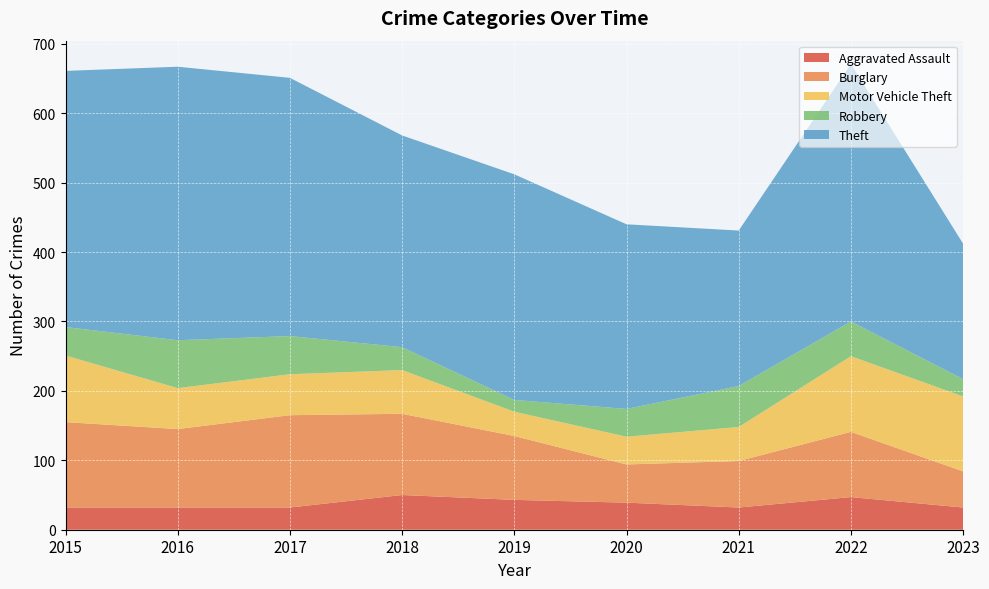

Reading right to left, extract all data points from this chart.

Aggravated Assault: 2023=32	2022=47	2021=32	2020=39	2019=43	2018=50	2017=32	2016=32	2015=32
Burglary: 2023=52	2022=94	2021=67	2020=55	2019=92	2018=117	2017=133	2016=113	2015=123
Motor Vehicle Theft: 2023=108	2022=109	2021=49	2020=40	2019=35	2018=63	2017=59	2016=59	2015=96
Robbery: 2023=25	2022=50	2021=59	2020=40	2019=17	2018=33	2017=55	2016=69	2015=41
Theft: 2023=195	2022=371	2021=224	2020=266	2019=325	2018=305	2017=372	2016=394	2015=369